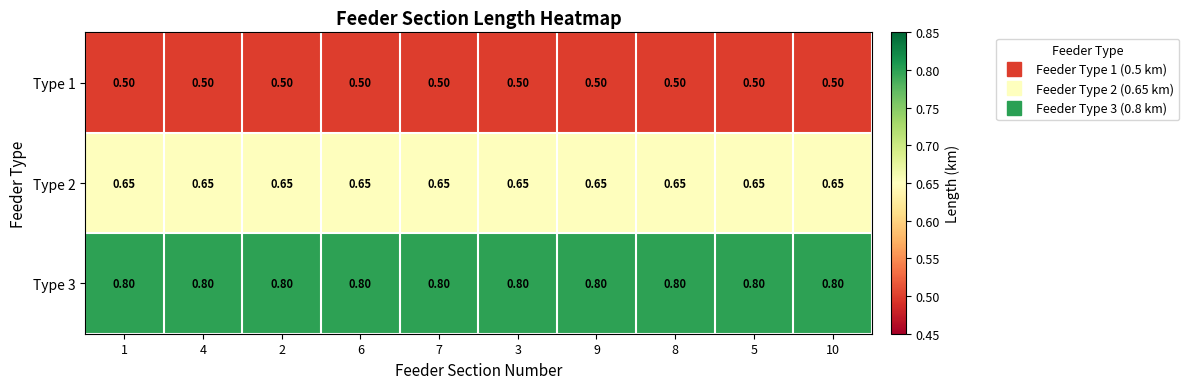

Is the value of Type 1 at 2 greater than the value of Type 2 at 9?

No